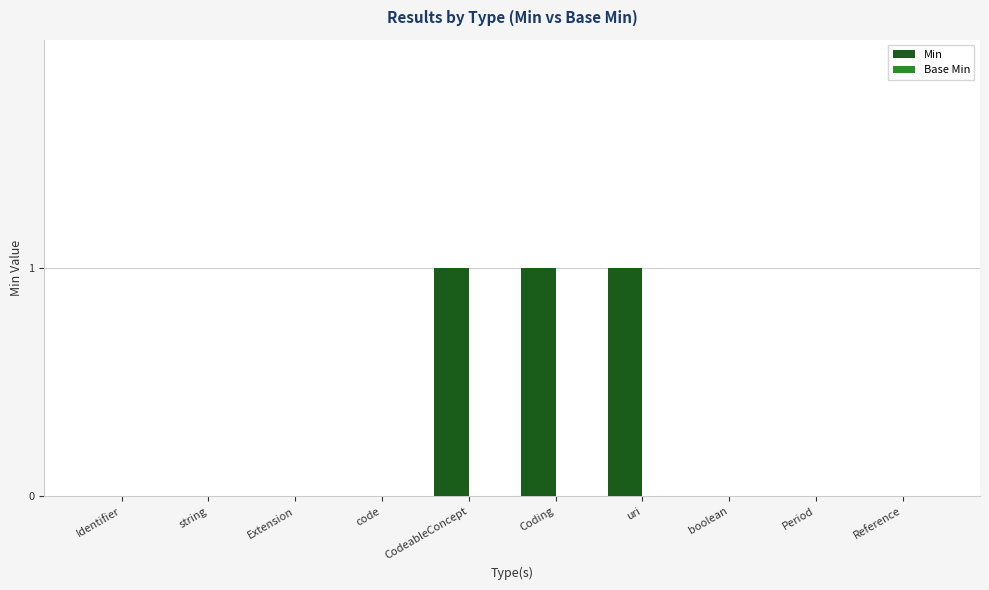

The chart shows a value of 2 at CodeableConcept. True or false?

False